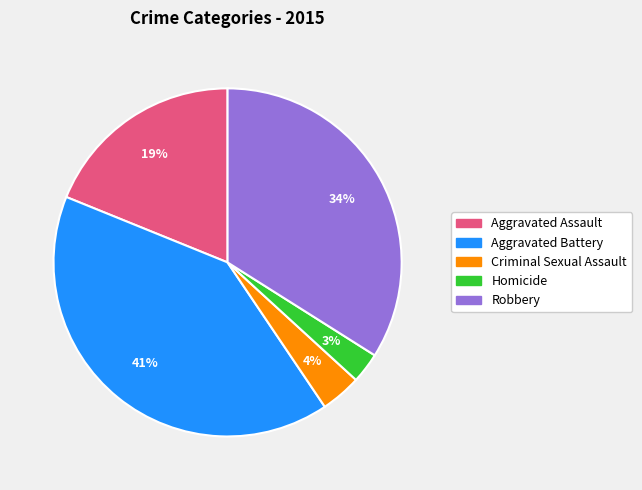

Rank the categories by value from lowest to highest.

Homicide, Criminal Sexual Assault, Aggravated Assault, Robbery, Aggravated Battery